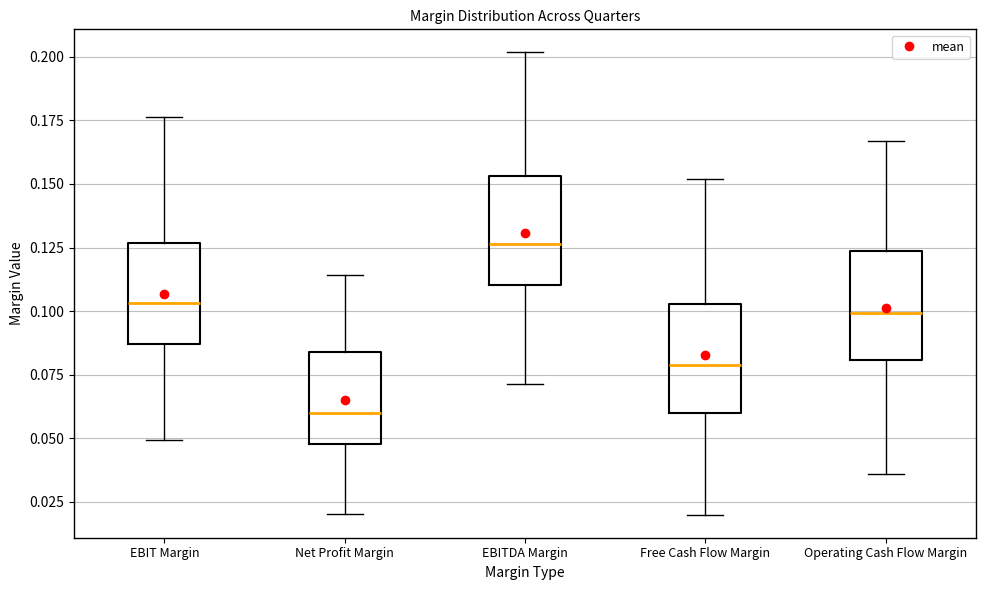

Where is the lower edge of the box for Net Profit Margin on the y-axis? The values are not printed on the chart, so give them approximately, as read against the axis.

0.050